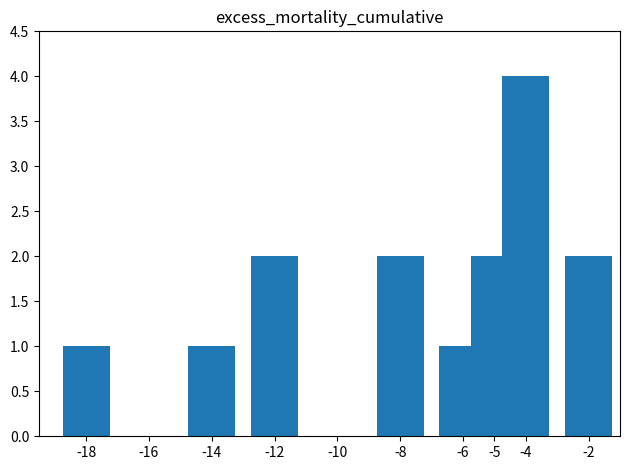

How many distinct data groups are displayed?

1